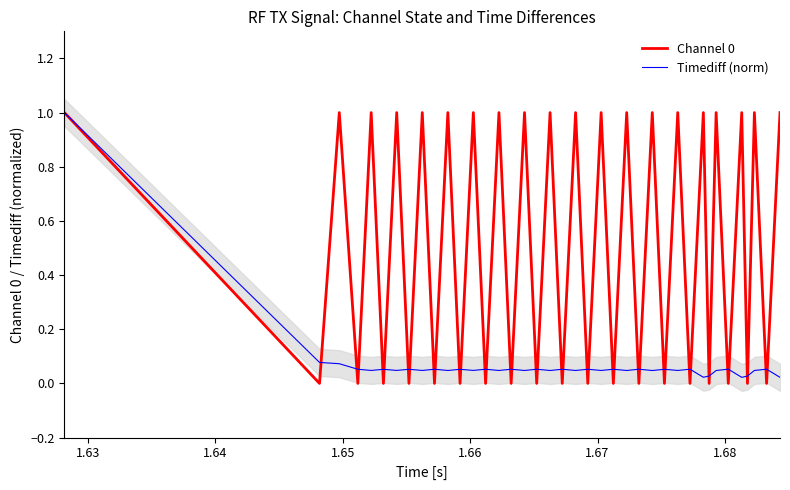

True or false: Channel 0 has more than 1 points higher than both neighbors.

True